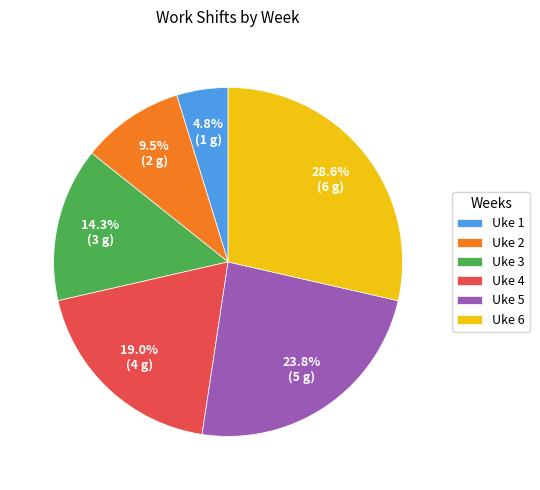

To the nearest percent, what is the average slice percentage?

17%